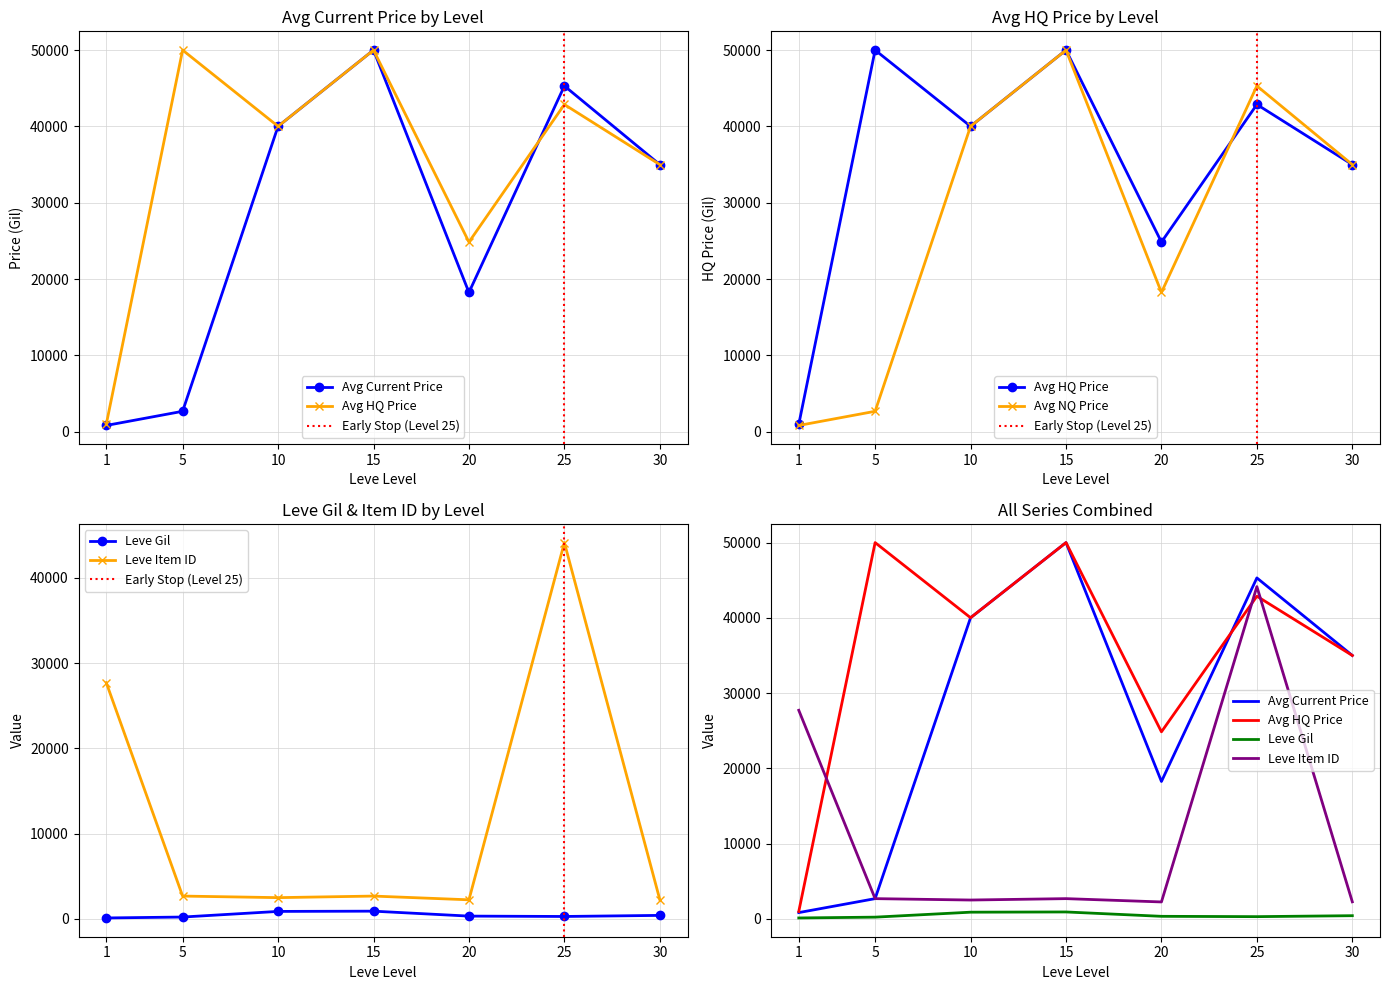

True or false: Leve Gil and Avg Current Price intersect in this chart.

False